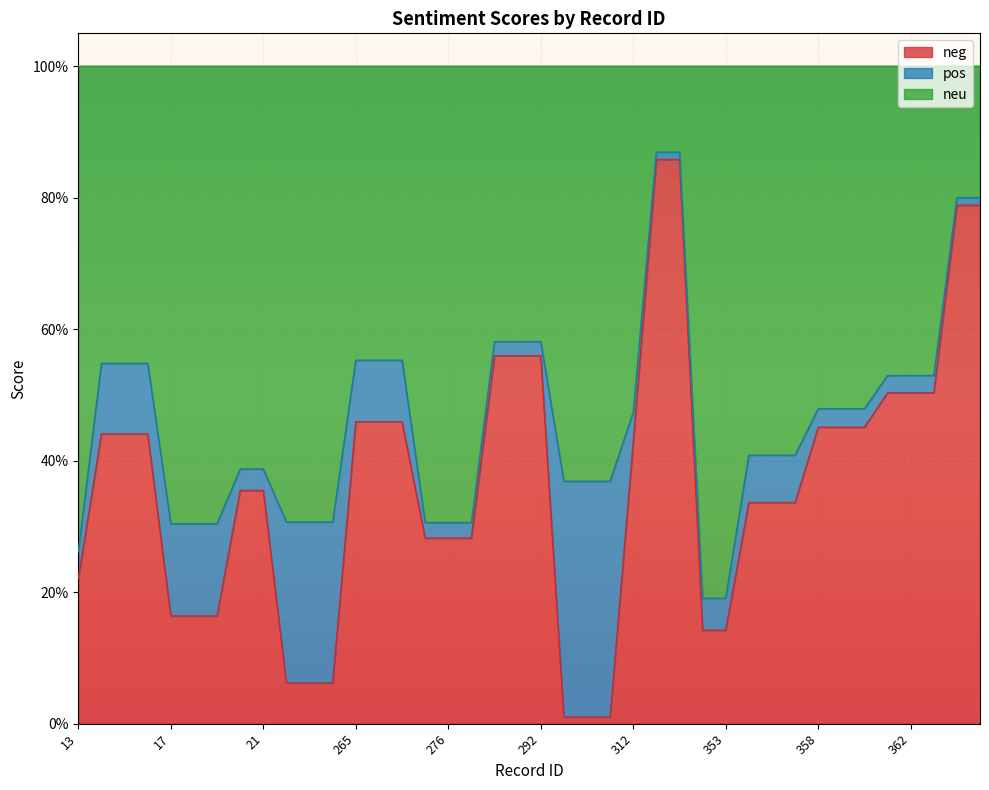

Is it true that neu equals 0.5 at 17?

False